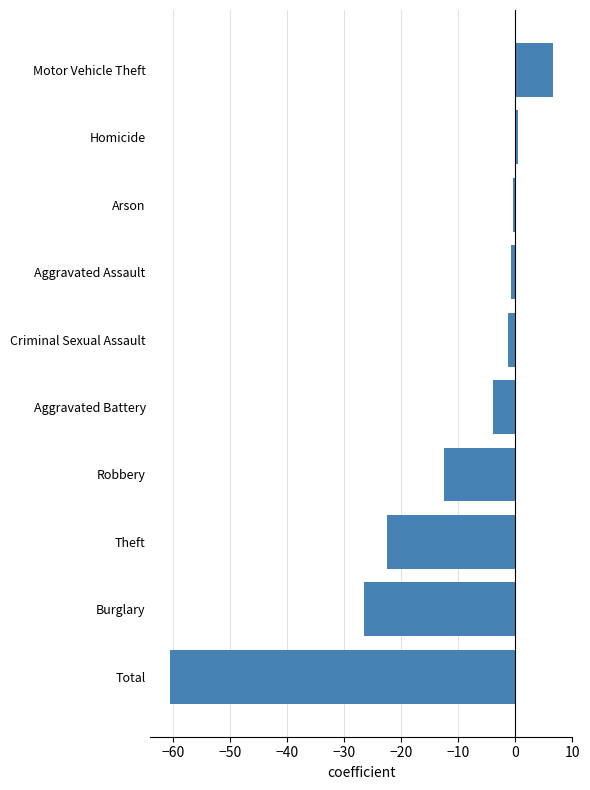

What is the change in value from Burglary to Robbery?

+14.0